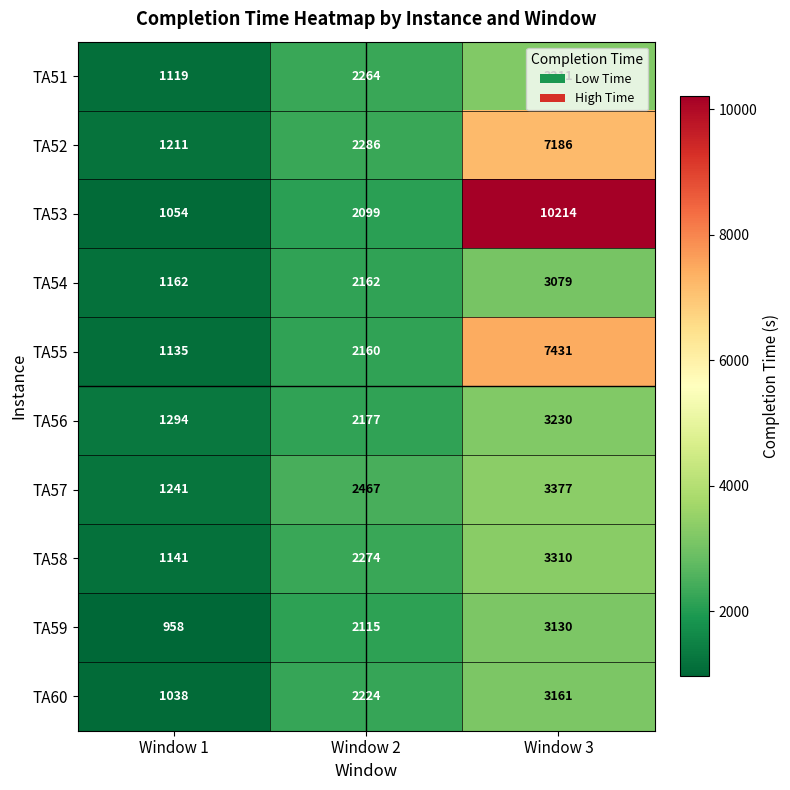

The TA52 series shows 7186 at Window 3. True or false?

True